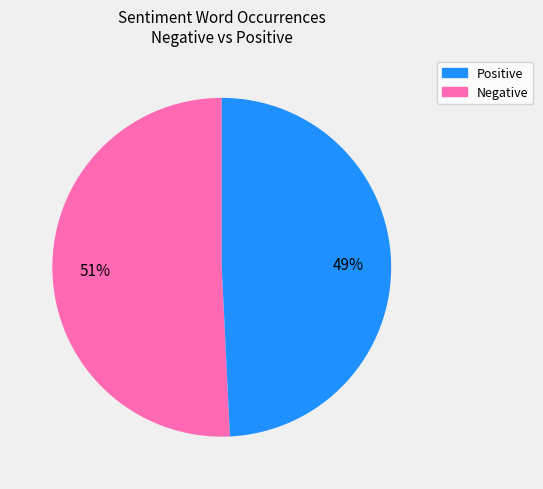

Is there any slice that represents more than half of the pie?

Yes